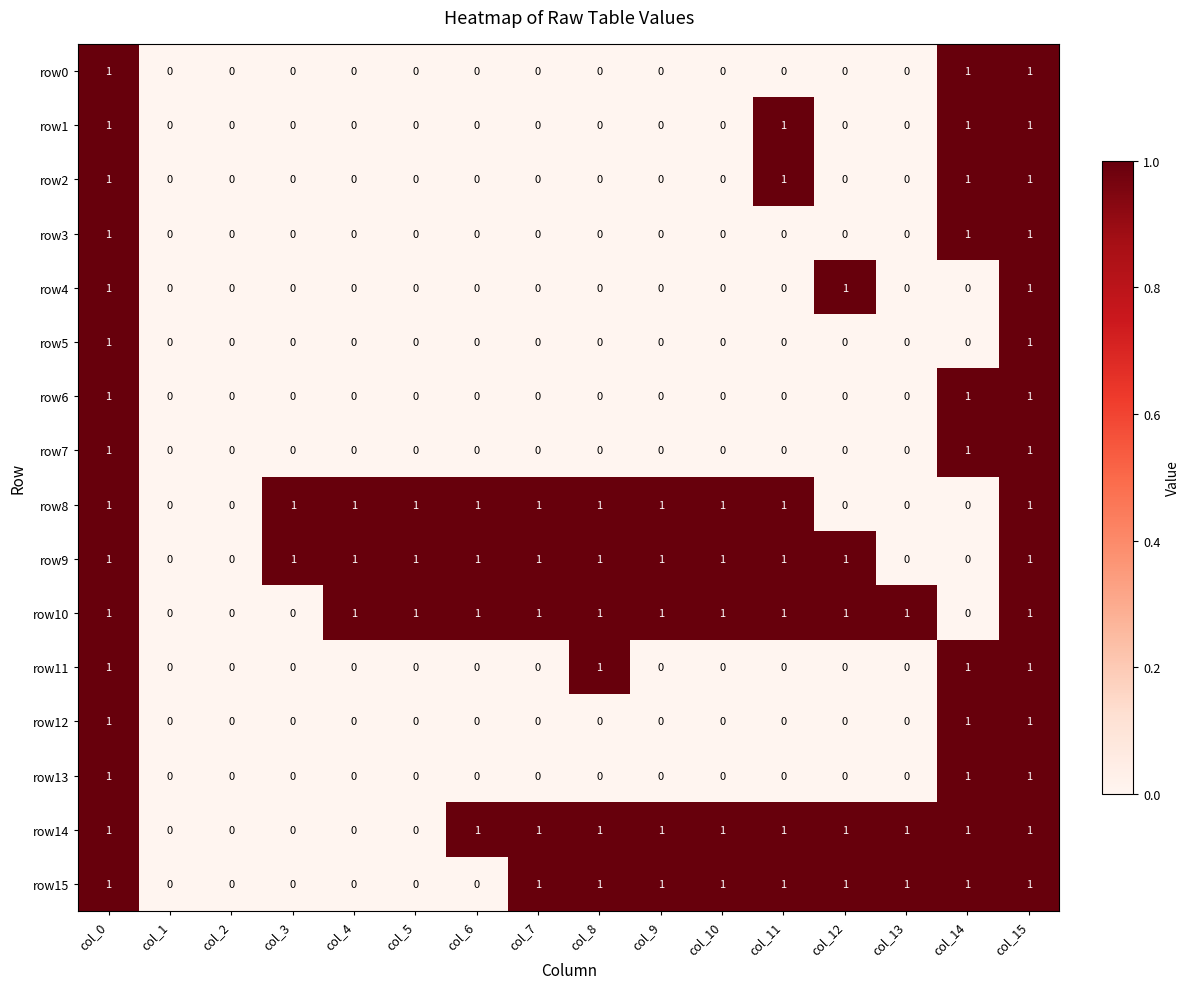

What is the total value across all series at col_13?

3